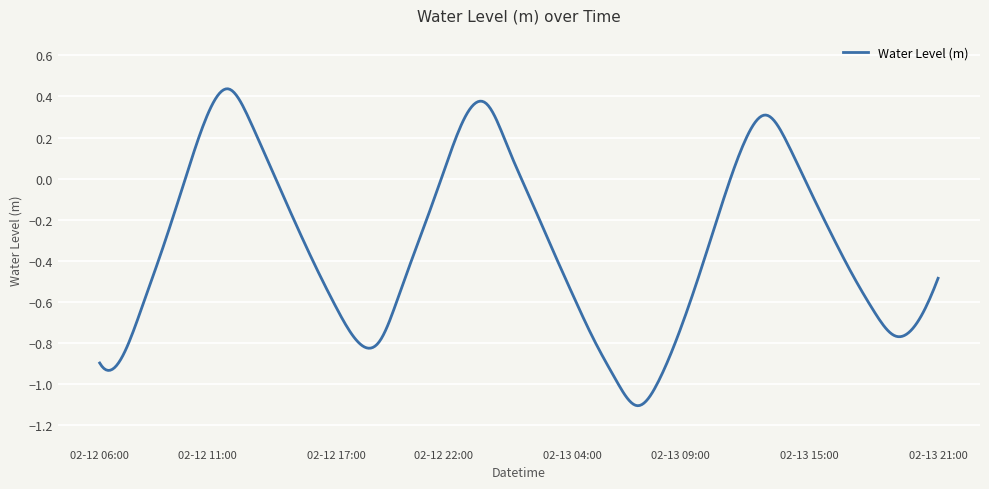

What is the difference between the maximum and minimum values?

1.5